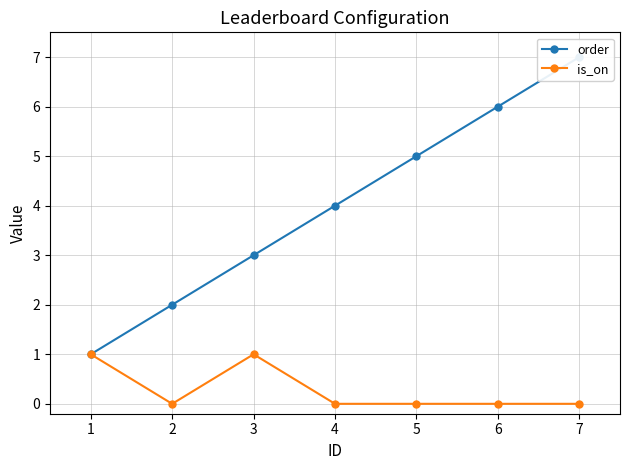

The value of order at 5 is 5. True or false?

True